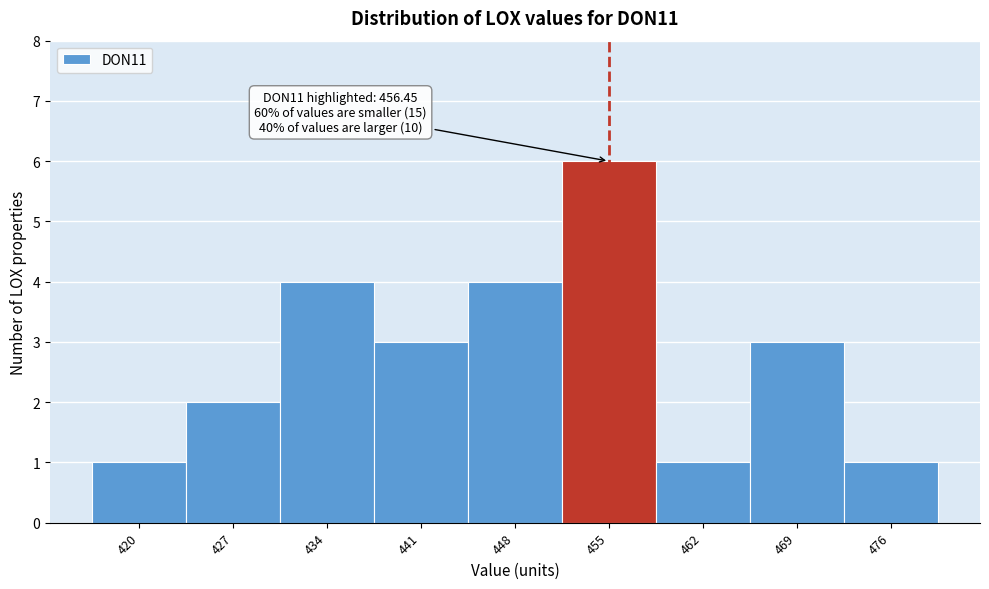

Reading right to left, list all the values displayed in this chart.

476=1	469=3	462=1	455=6	448=4	441=3	434=4	427=2	420=1